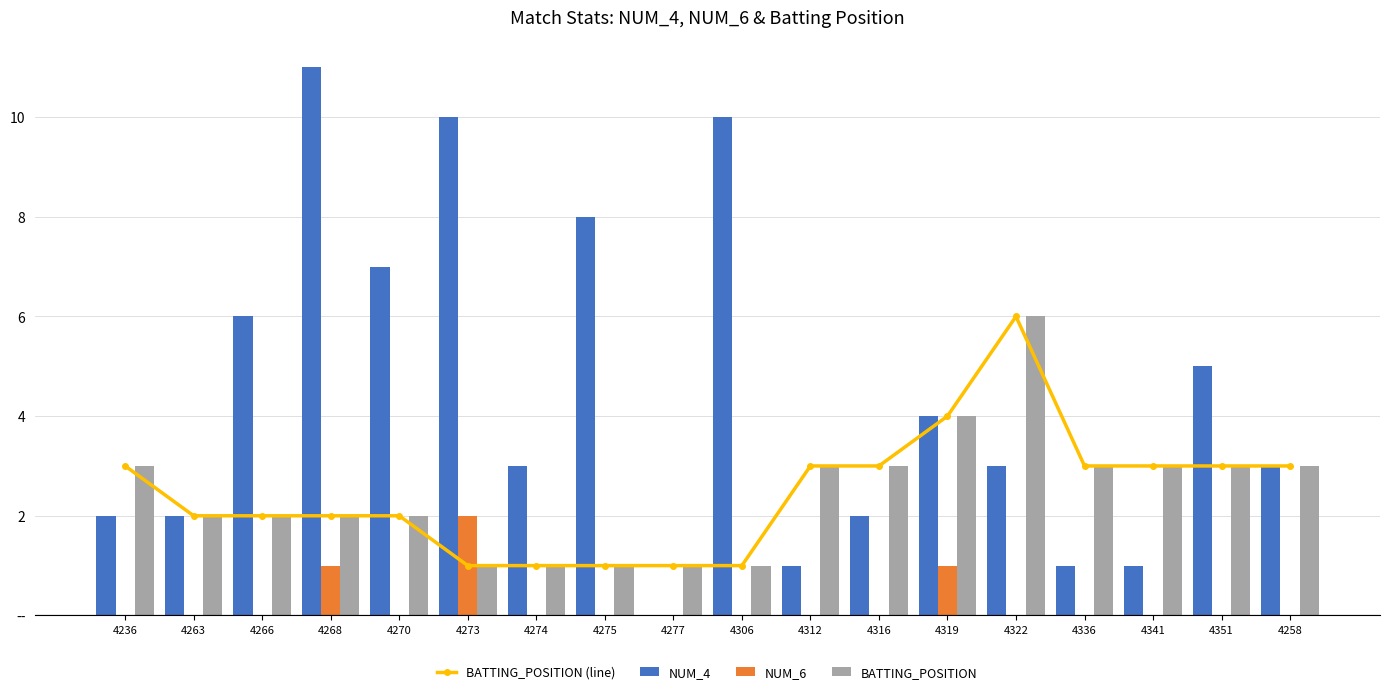

What is the highest value of the BATTING_POSITION (line) series?

6